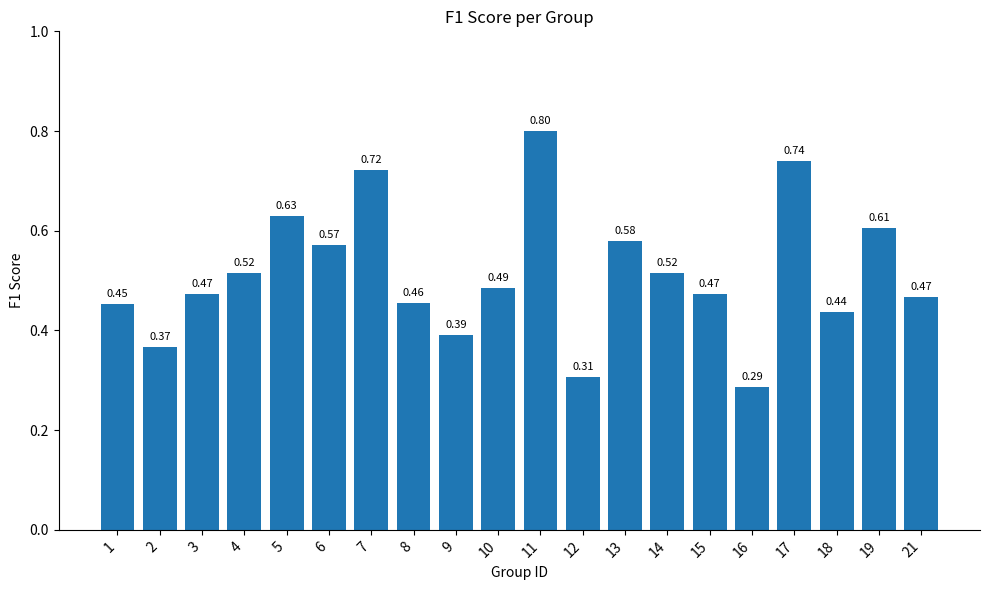

What is the sum of the values at 7 and 18?

1.2